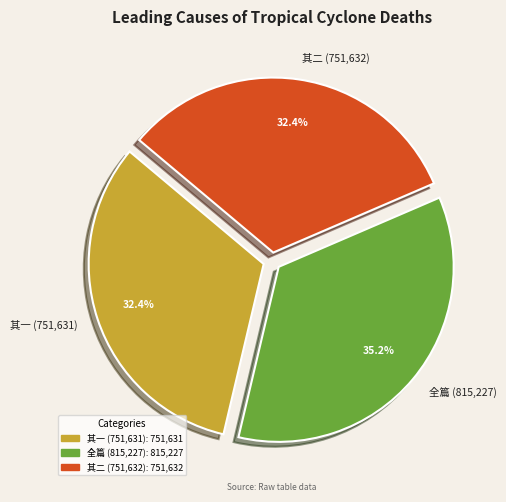

Approximately how many times larger is the value at 其二 (751,632) compared to 其一 (751,631)?

1.0